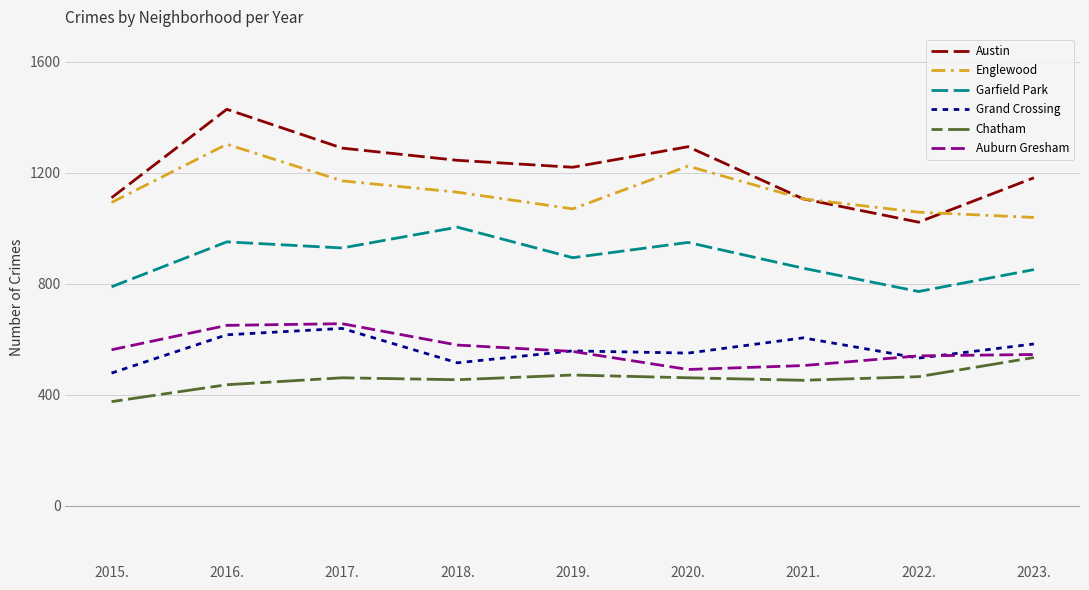

Which series has the largest total across all categories?

Austin